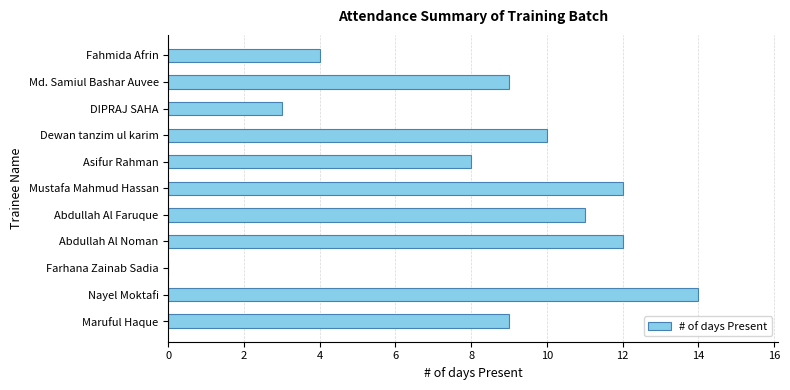

The value at Md. Samiul Bashar Auvee is 9. True or false?

True